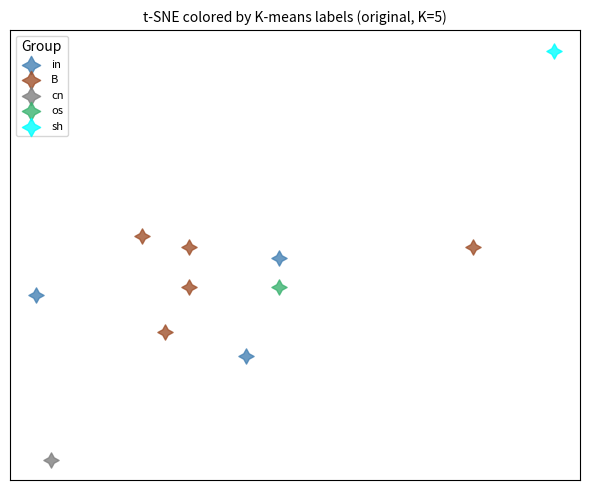

What are all the series names shown in the legend?

in, B, cn, os, sh